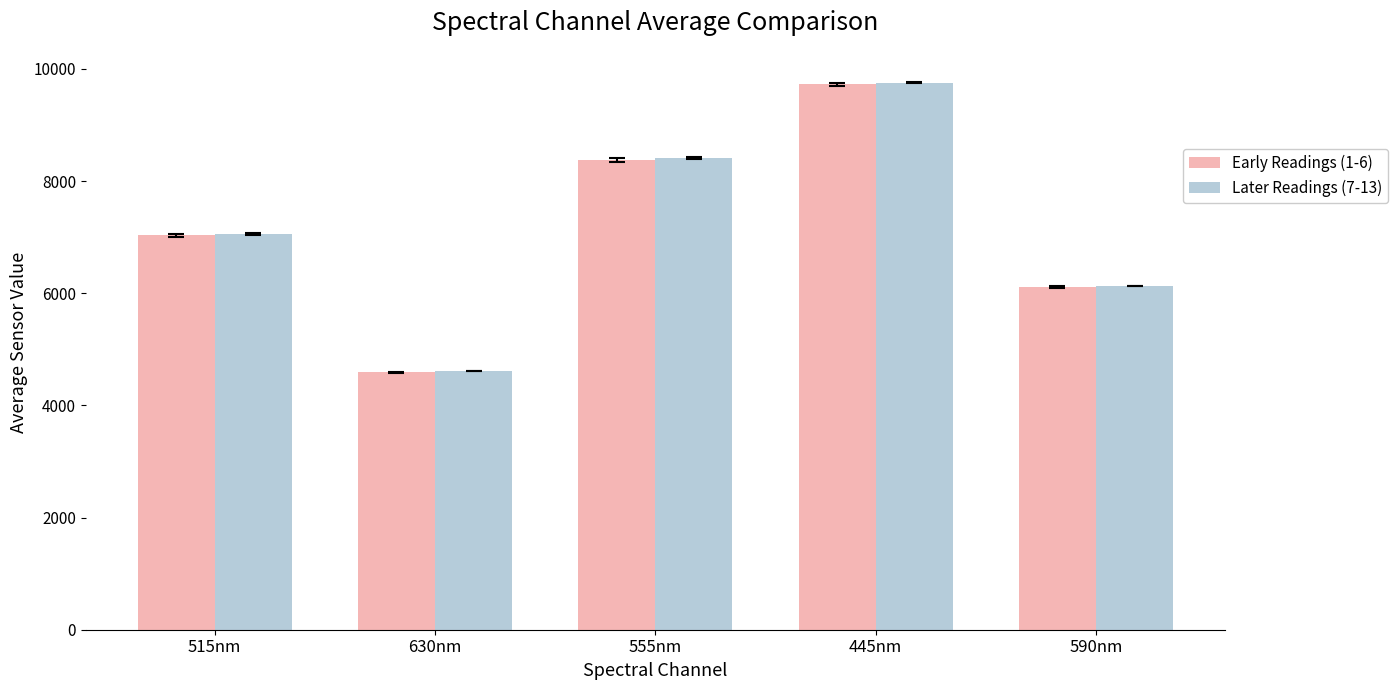

What is the total value across all series at 515nm?

14083.0